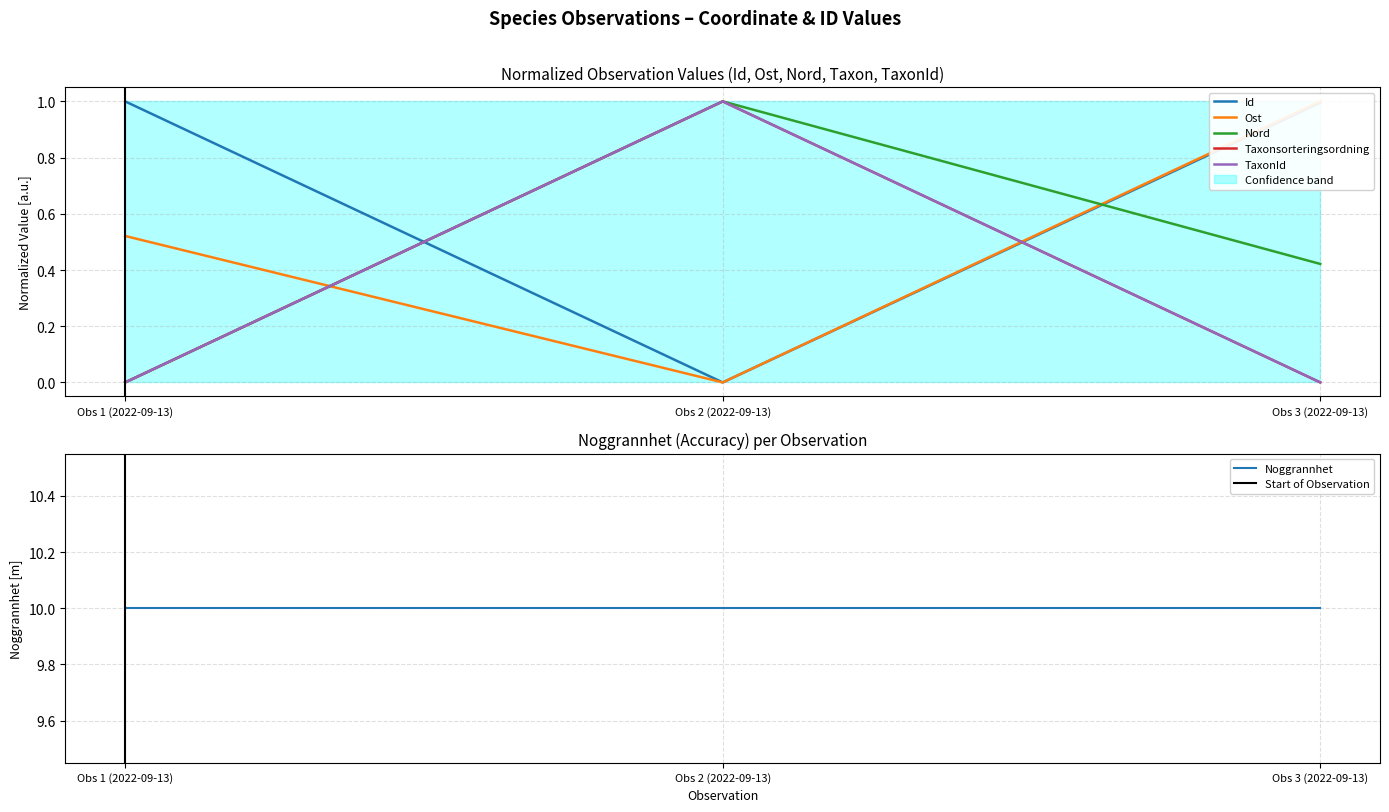

Does the chart display data point markers on the line(s)?

No